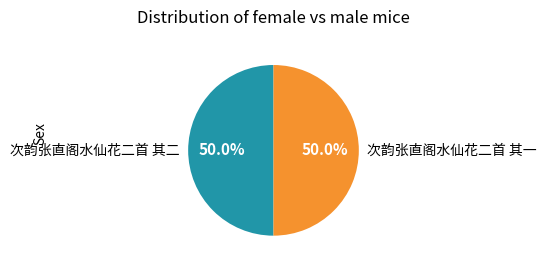

True or false: 次韵张直阁水仙花二首 其一 accounts for 37% of the total.

False